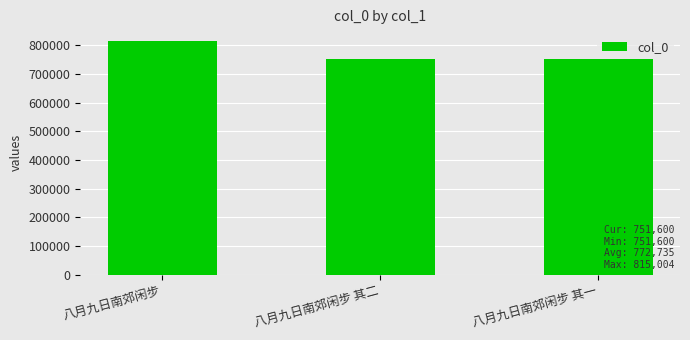

What is the sum of the values at 八月九日南郊闲步 其一 and 八月九日南郊闲步 其二?

1503201